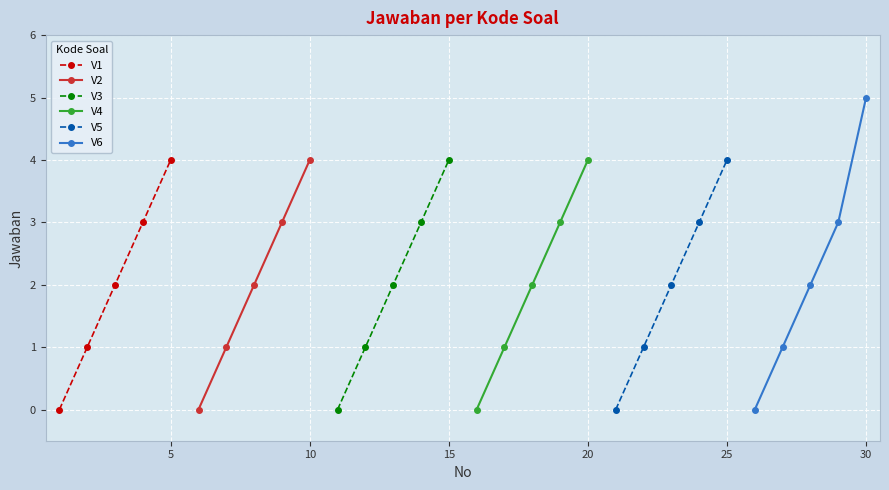

True or false: V5 has more than 0 interior local peaks.

False